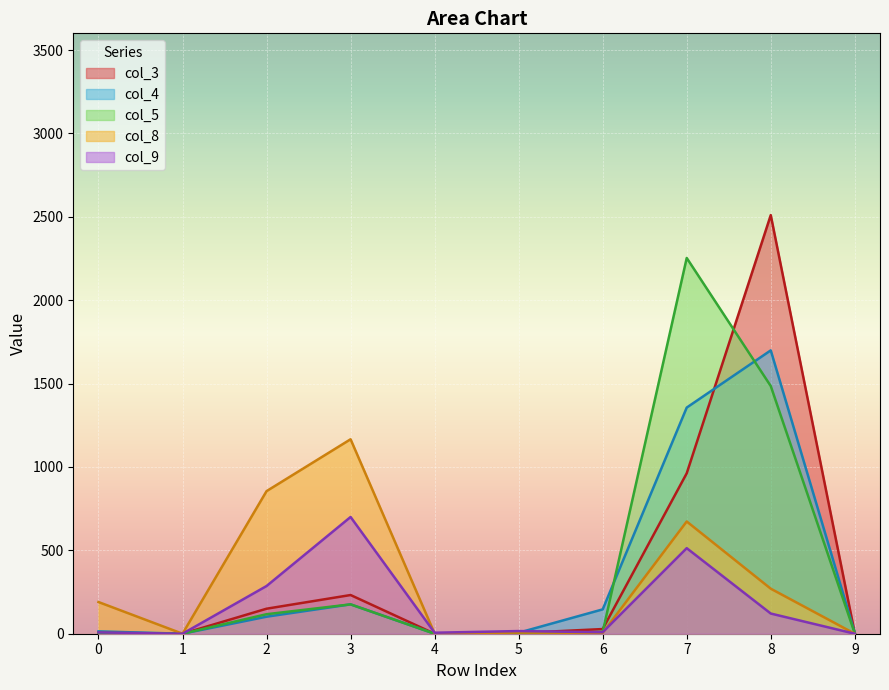

What are all the series names shown in the legend?

col_3, col_4, col_5, col_8, col_9